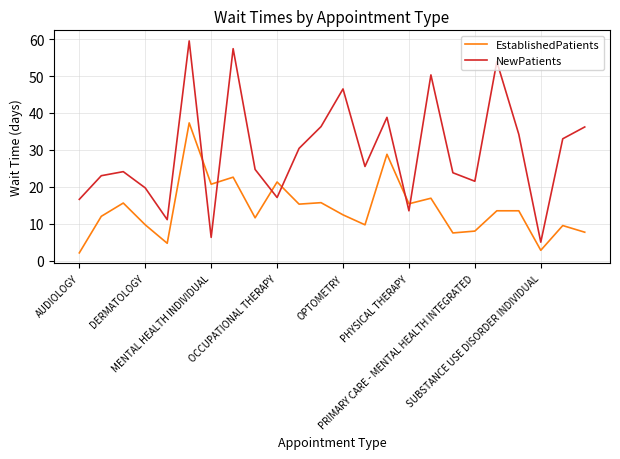

What is the minimum value for NewPatients?

5.0